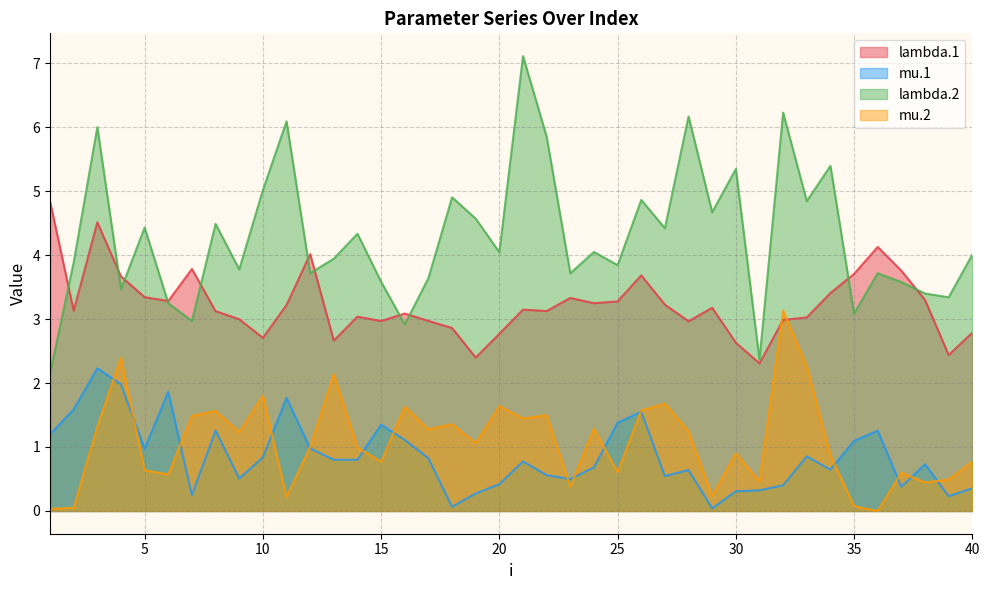

Does the chart have visible grid lines?

Yes